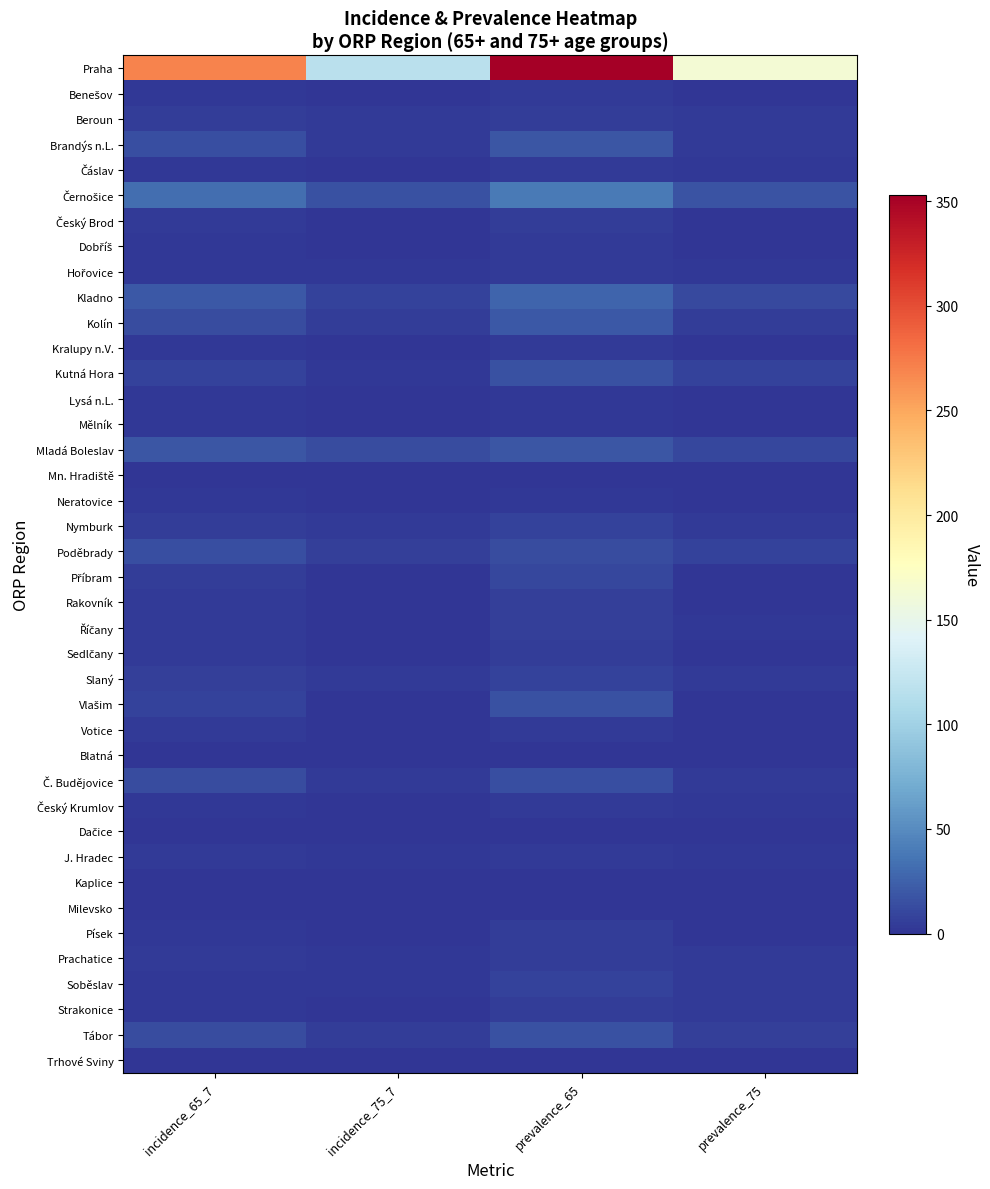

At which category is the sum across all series the highest?

prevalence_65